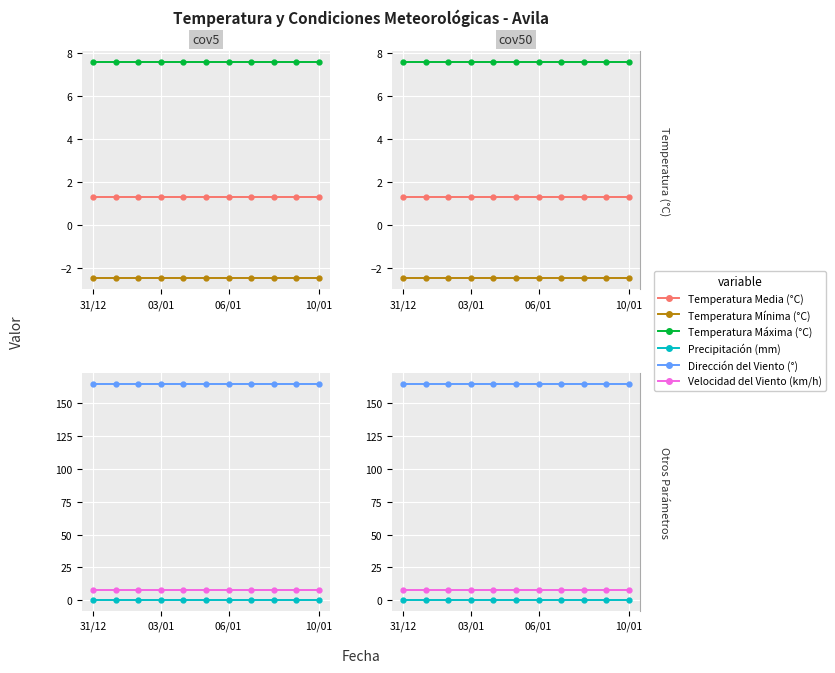

What are all the series names shown in the legend?

Temperatura Media (°C), Temperatura Mínima (°C), Temperatura Máxima (°C), Precipitación (mm), Dirección del Viento (°), Velocidad del Viento (km/h)